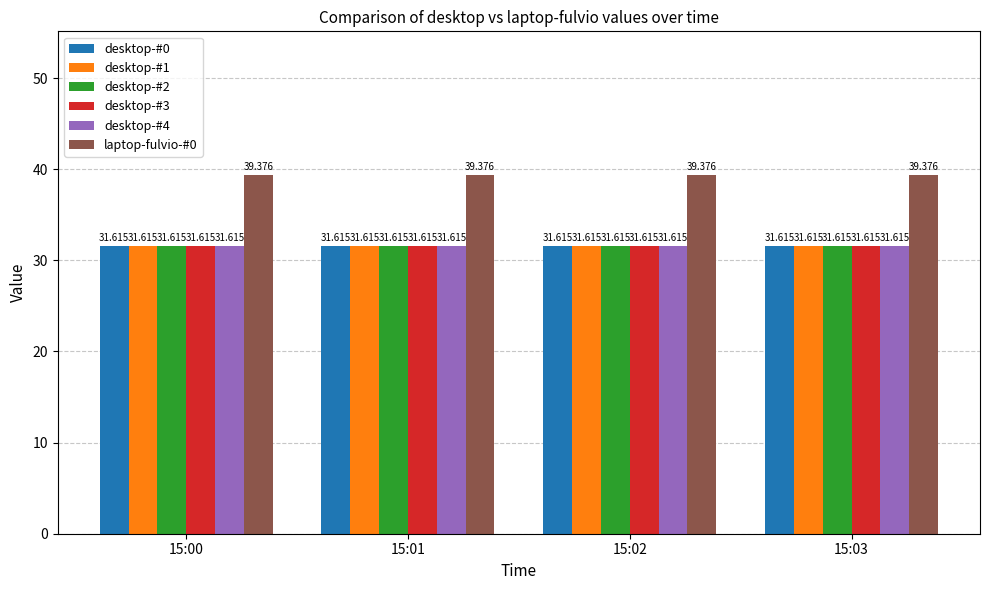

What is the value of the desktop-#0 bar at the 1st from the left?

31.6